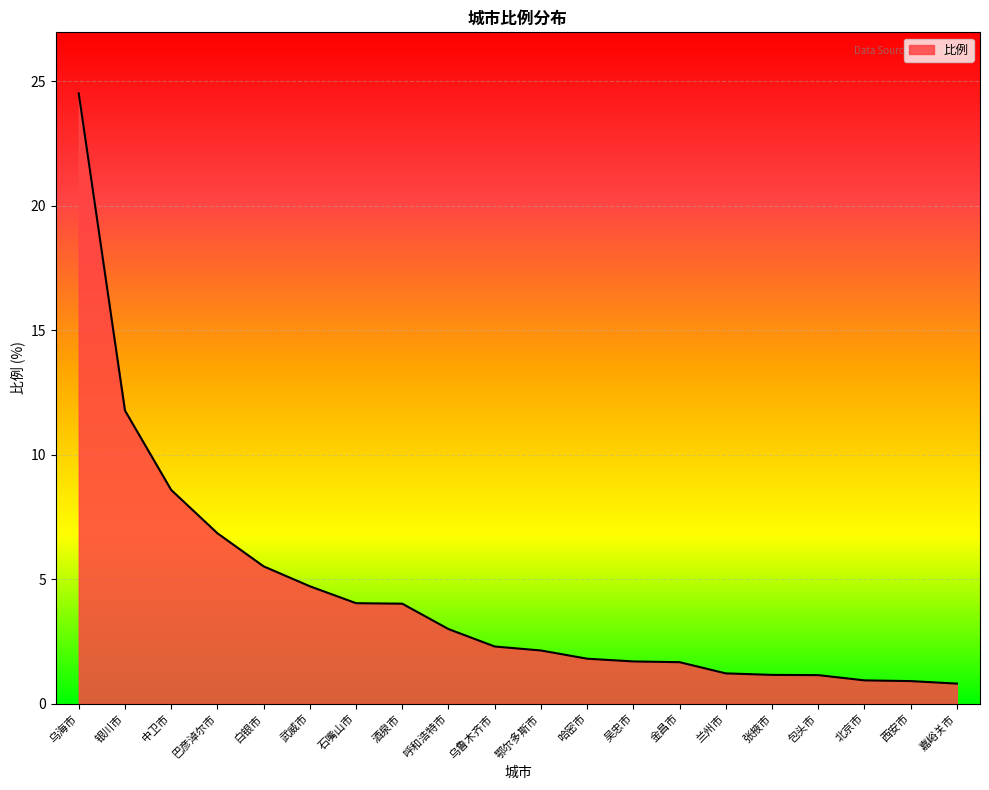

What is the difference between the values at 白银市 and 西安市?

4.6